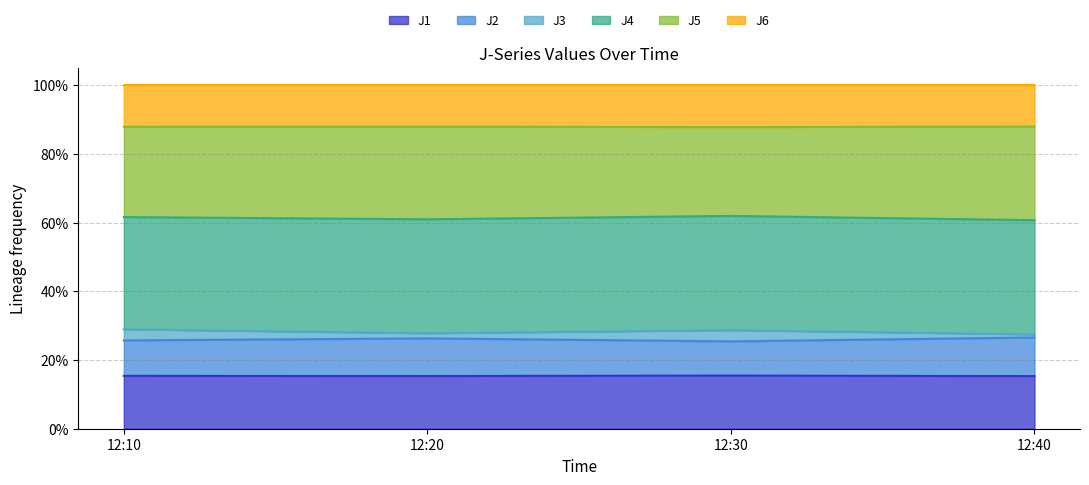

Reading right to left, what are all the values shown in this chart?

J1: 22.6	4.3	19.7	19.2
J2: 16.6	2.8	14.1	12.9
J3: 1.3	0.9	1.9	4.0
J4: 49.0	9.3	42.6	40.8
J5: 40.2	7.2	34.6	32.8
J6: 17.8	3.4	15.5	15.1